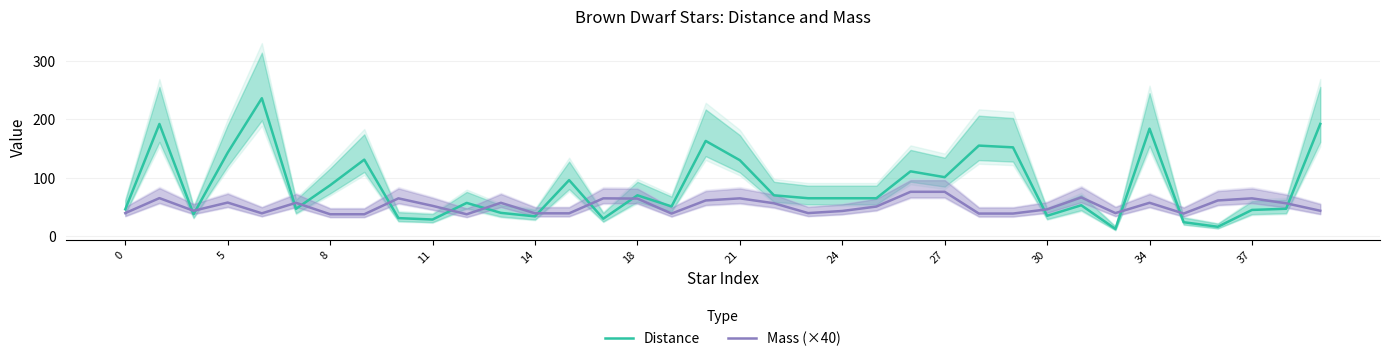

How many values in the Mass (×40) series exceed 52?

17